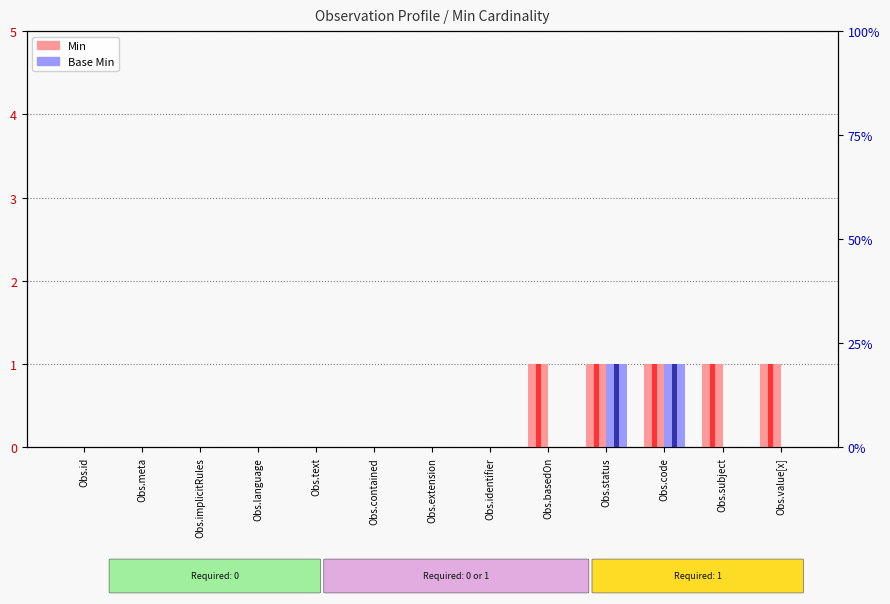

List the series in order of their overall mean, highest first.

Min, Base Min